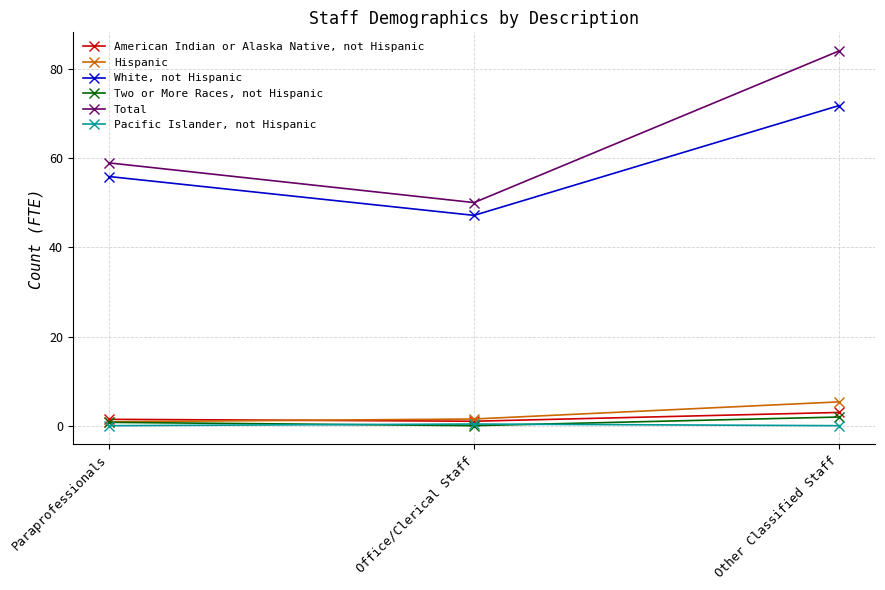

What is the sum of the Total values at Office/Clerical Staff and Other Classified Staff?

134.1